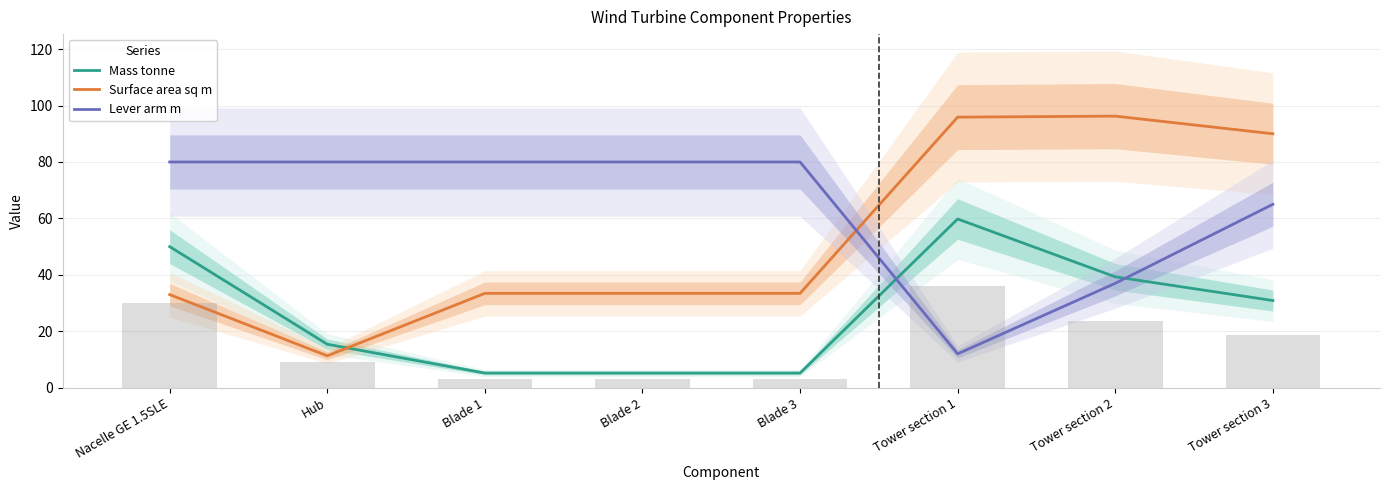

Reading right to left, extract all data points from this chart.

Mass tonne: Tower section 3=30.9	Tower section 2=39.3	Tower section 1=59.8	Blade 3=5.2	Blade 2=5.2	Blade 1=5.2	Hub=15.4	Nacelle GE 1.5SLE=50.0
Surface area sq m: Tower section 3=90.0	Tower section 2=96.2	Tower section 1=95.9	Blade 3=33.4	Blade 2=33.4	Blade 1=33.4	Hub=11.3	Nacelle GE 1.5SLE=33.0
Lever arm m: Tower section 3=65.0	Tower section 2=37.0	Tower section 1=12.0	Blade 3=80.0	Blade 2=80.0	Blade 1=80.0	Hub=80.0	Nacelle GE 1.5SLE=80.0